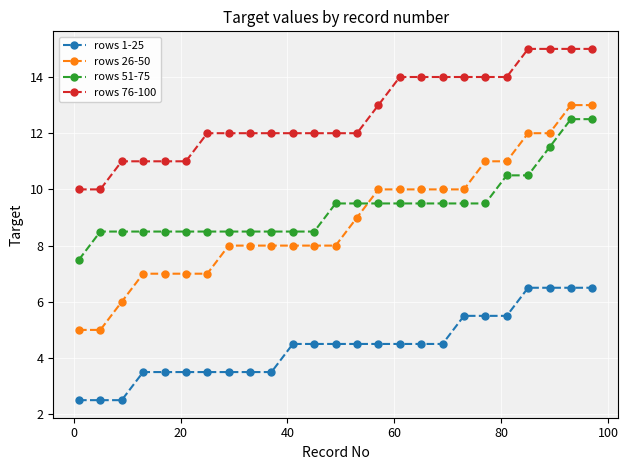

Reading left to right, transcribe all the data shown in this chart.

rows 1-25: 2.5	2.5	2.5	3.5	3.5	3.5	3.5	3.5	3.5	3.5	4.5	4.5	4.5	4.5	4.5	4.5	4.5	4.5	5.5	5.5	5.5	6.5	6.5	6.5	6.5
rows 26-50: 5.0	5.0	6.0	7.0	7.0	7.0	7.0	8.0	8.0	8.0	8.0	8.0	8.0	9.0	10.0	10.0	10.0	10.0	10.0	11.0	11.0	12.0	12.0	13.0	13.0
rows 51-75: 7.5	8.5	8.5	8.5	8.5	8.5	8.5	8.5	8.5	8.5	8.5	8.5	9.5	9.5	9.5	9.5	9.5	9.5	9.5	9.5	10.5	10.5	11.5	12.5	12.5
rows 76-100: 10.0	10.0	11.0	11.0	11.0	11.0	12.0	12.0	12.0	12.0	12.0	12.0	12.0	12.0	13.0	14.0	14.0	14.0	14.0	14.0	14.0	15.0	15.0	15.0	15.0